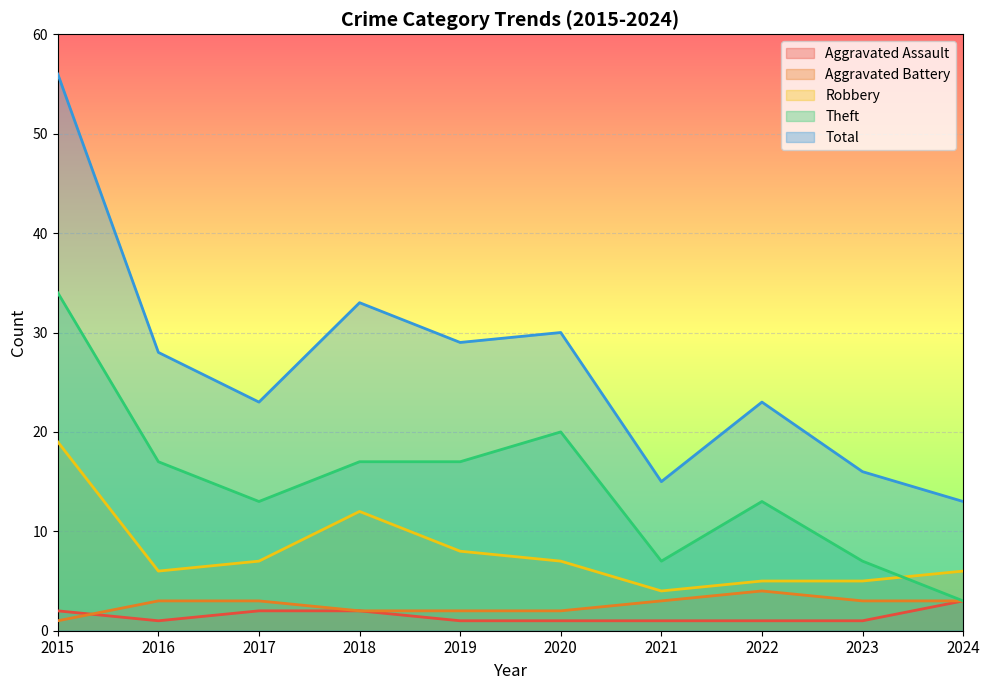

True or false: Total and Theft cross at least once.

False